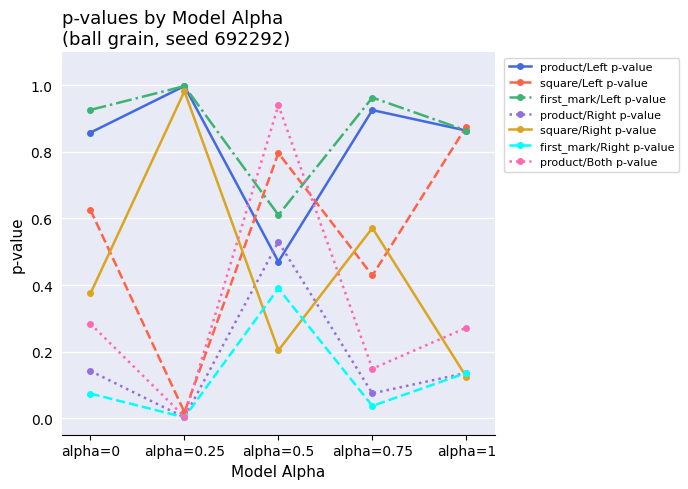

The value of square/Left p-value at alpha=0.75 is 0.4. True or false?

True